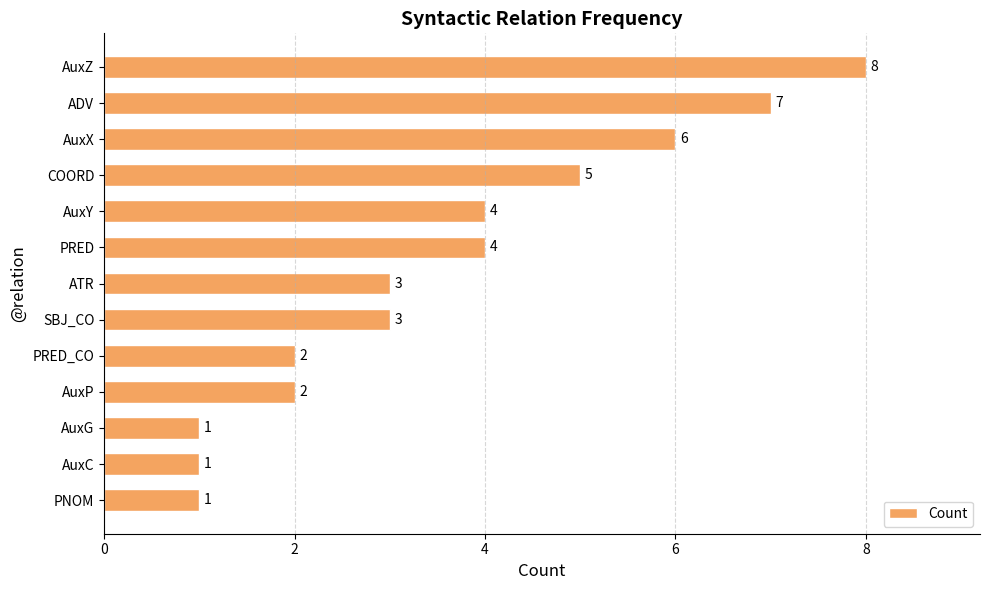

Reading top to bottom, extract all data points from this chart.

AuxZ=8	ADV=7	AuxX=6	COORD=5	AuxY=4	PRED=4	ATR=3	SBJ_CO=3	PRED_CO=2	AuxP=2	AuxG=1	AuxC=1	PNOM=1